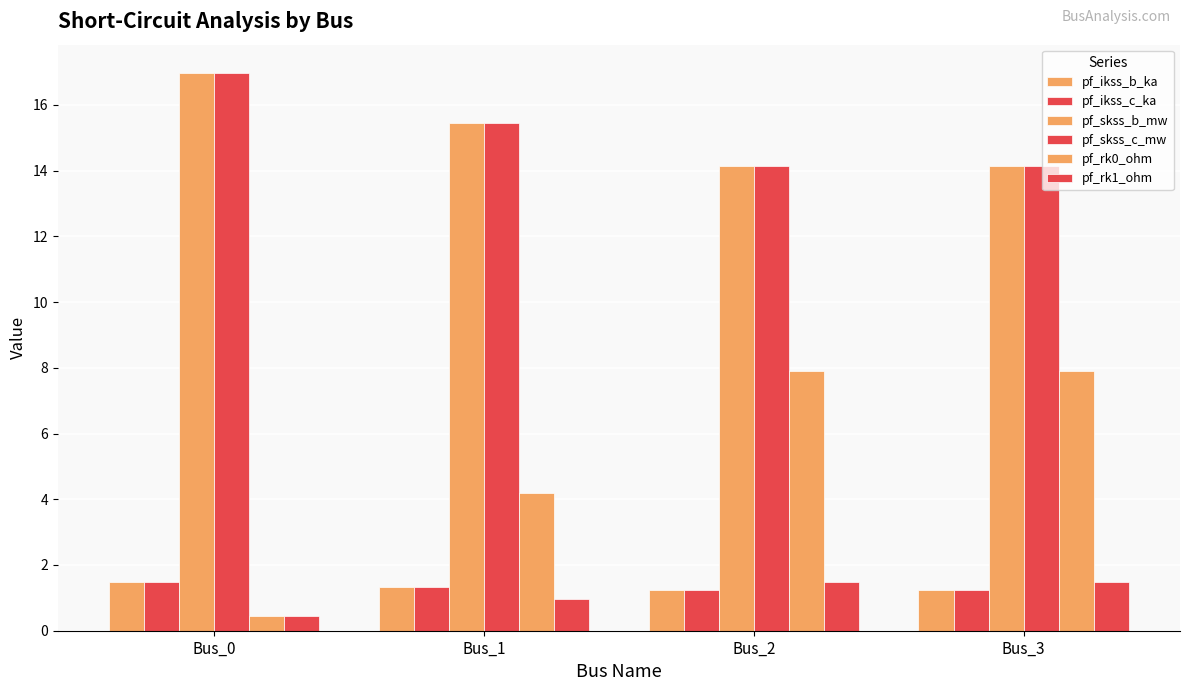

Between Bus_1 and Bus_2, which series saw the biggest shift?

pf_rk0_ohm